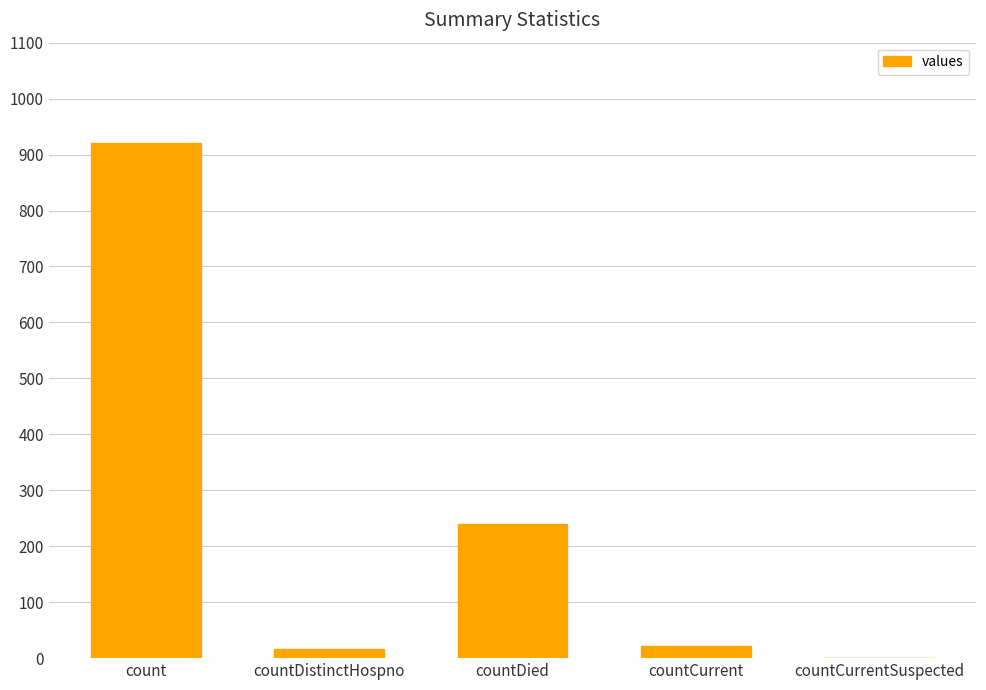

What is the maximum value shown in the chart?

921